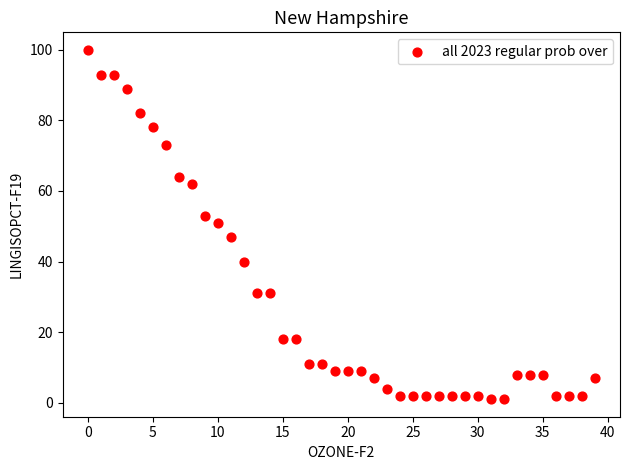

What is the range of Y values (max minus min)?

99